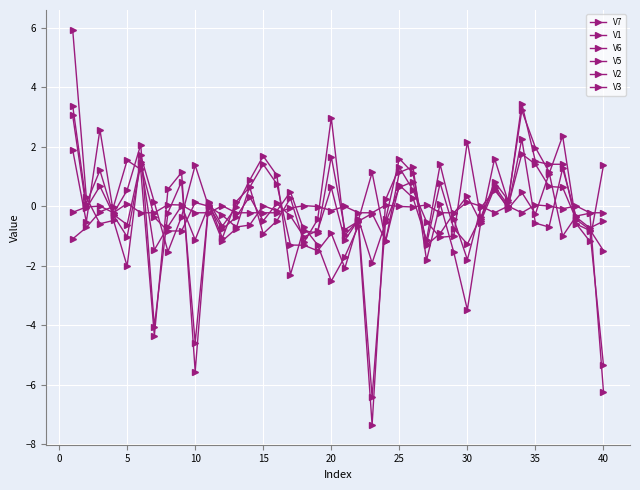

Is this an area chart (filled region under the line)?

No